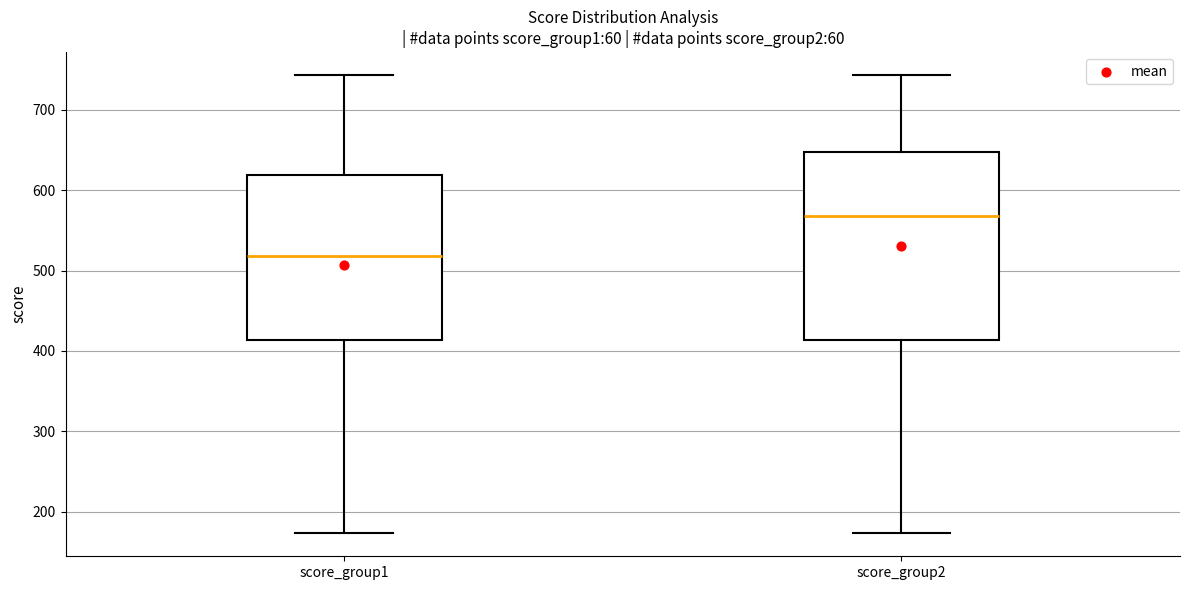

Which box's median line is the highest?

score_group2